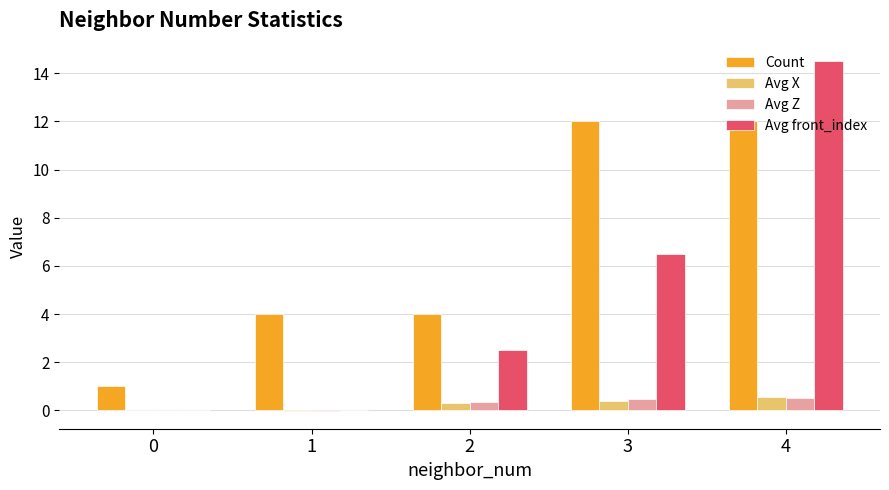

Is it true that Count equals 4.0 at 1?

True